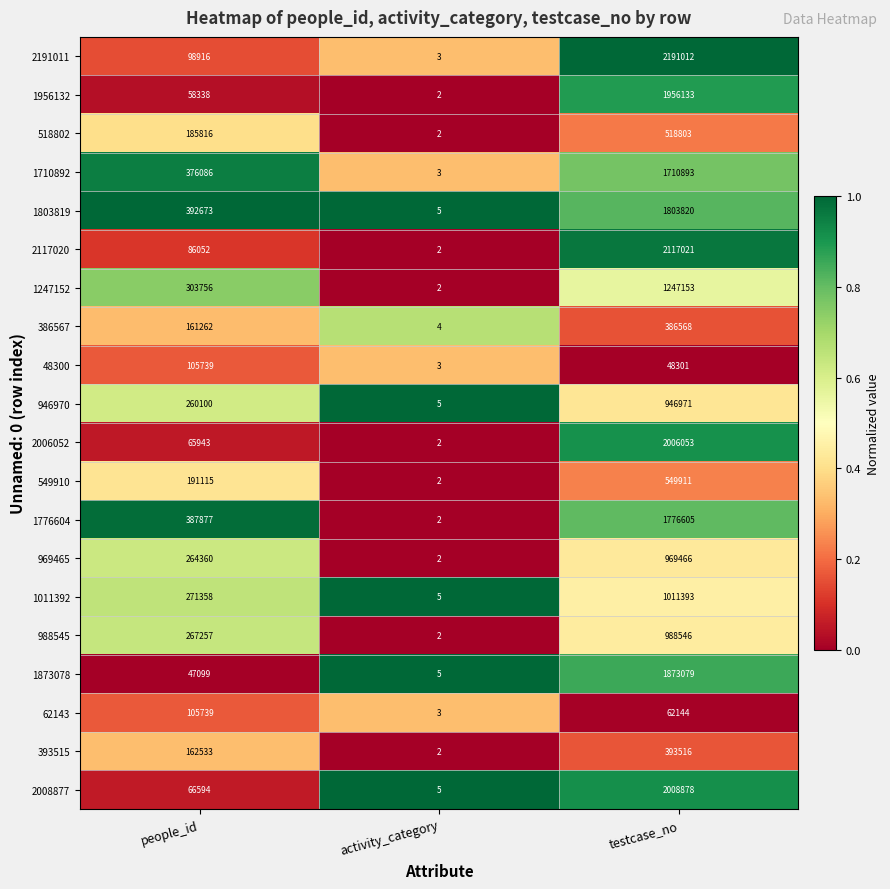

What is the minimum value for 2008877?

5